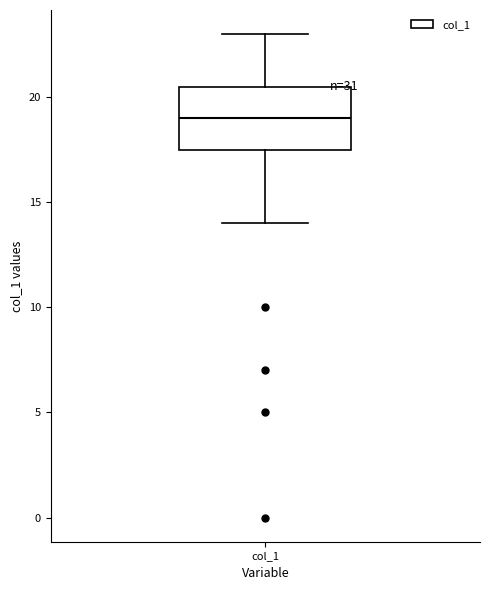

Where does the median line of the box for col_1 sit on the y-axis? The values are not printed on the chart, so give them approximately, as read against the axis.

19.0